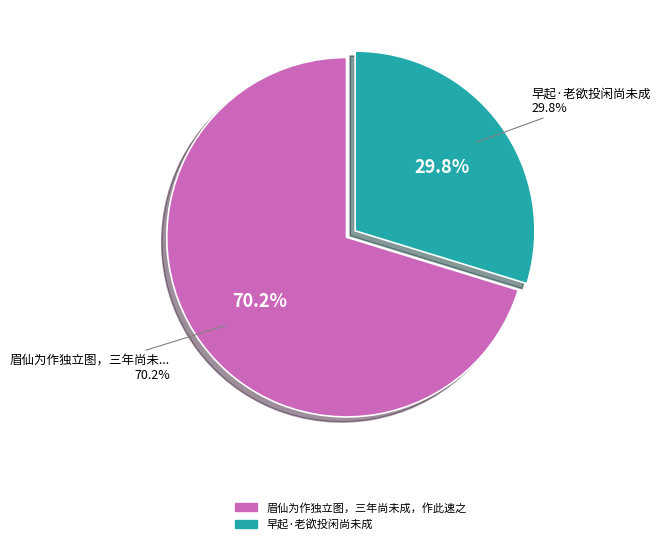

To the nearest percent, what is the average slice percentage?

50%